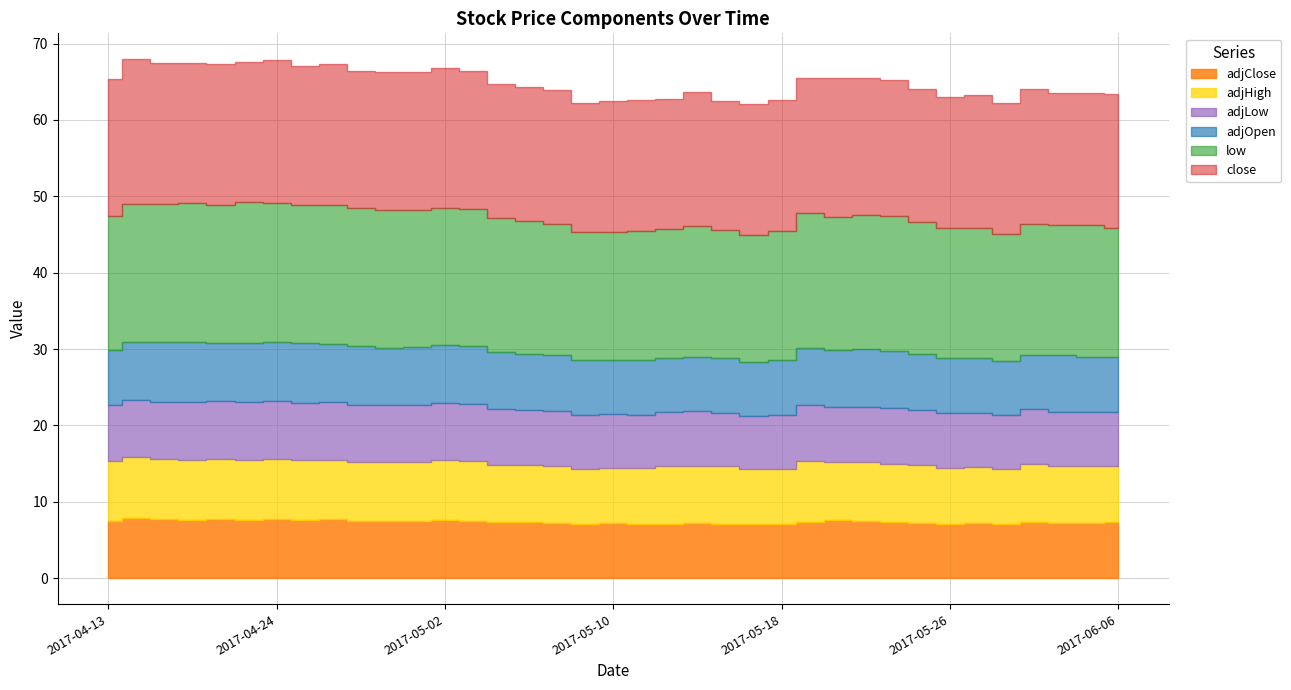

The adjLow series shows 12.9 at 0. True or false?

False